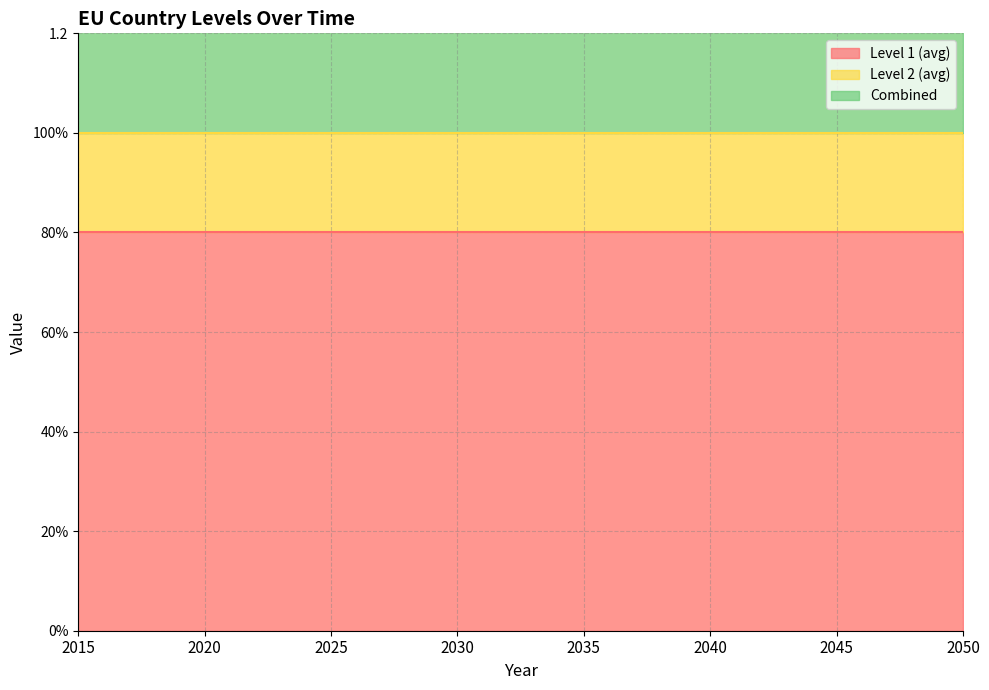

What is the average value of the Level 1 (avg) series?

0.8